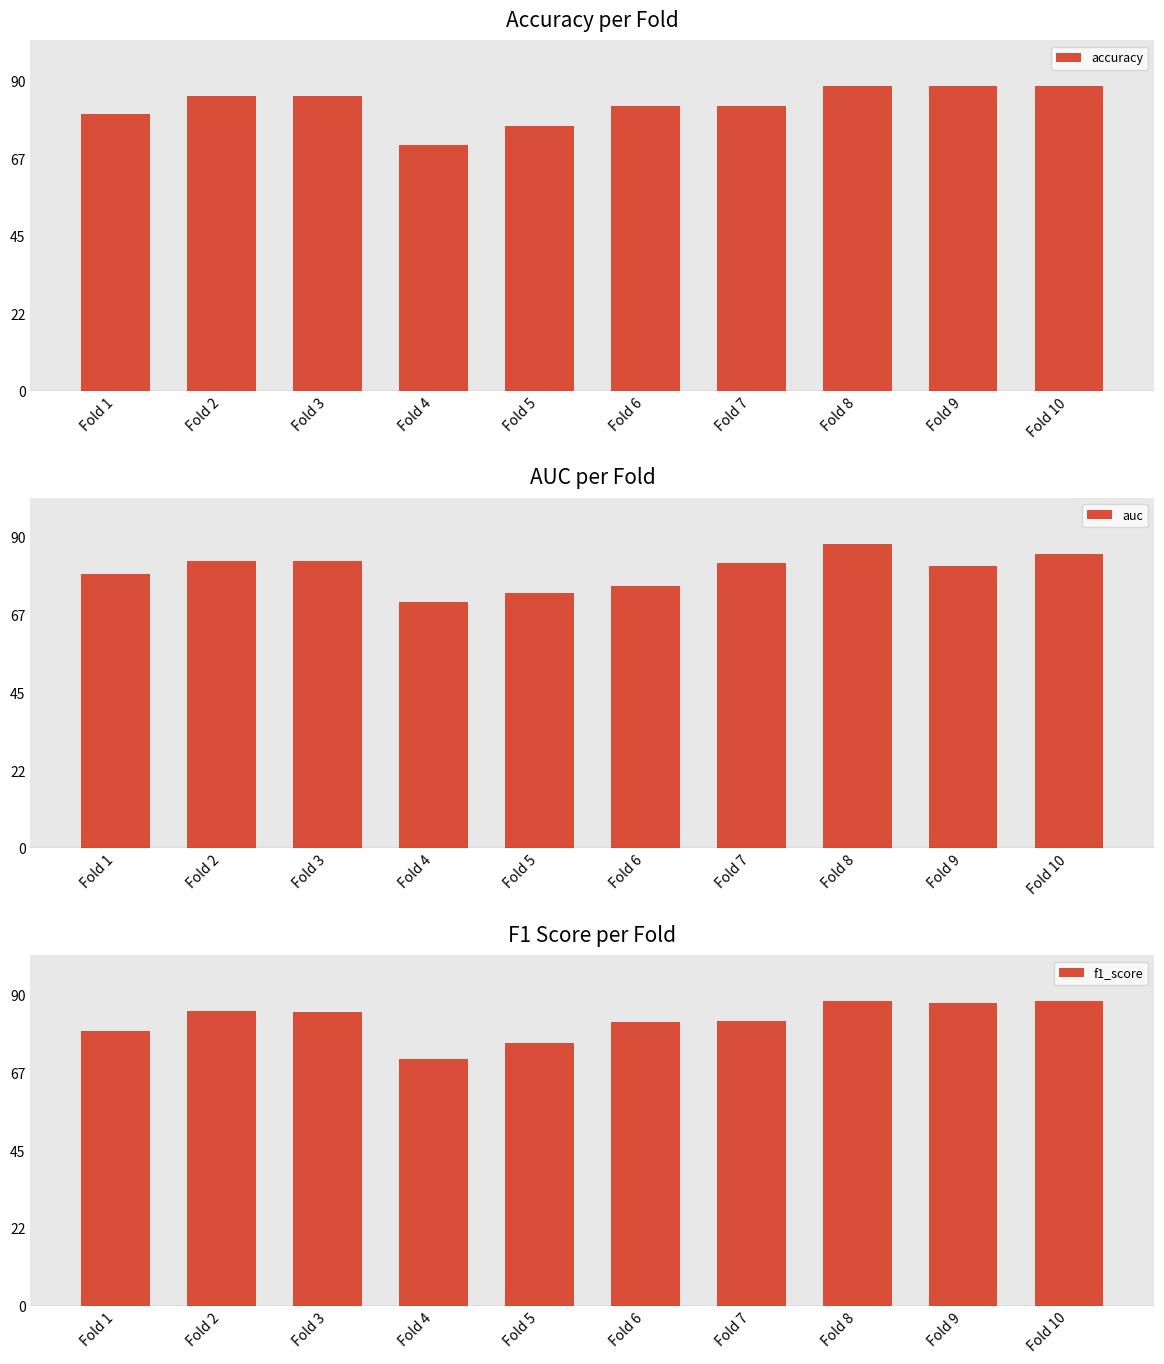

What is the total value across all series at Fold 1?

2.4